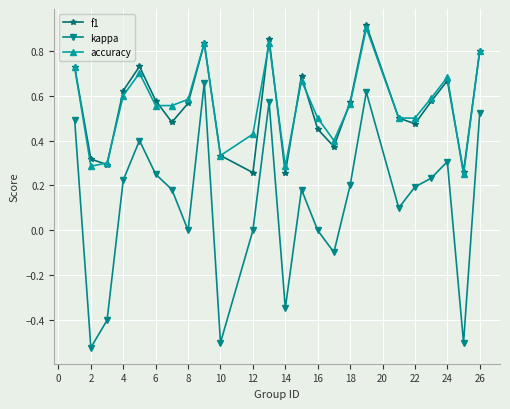

List the series in order of their peak value, highest first.

f1, accuracy, kappa